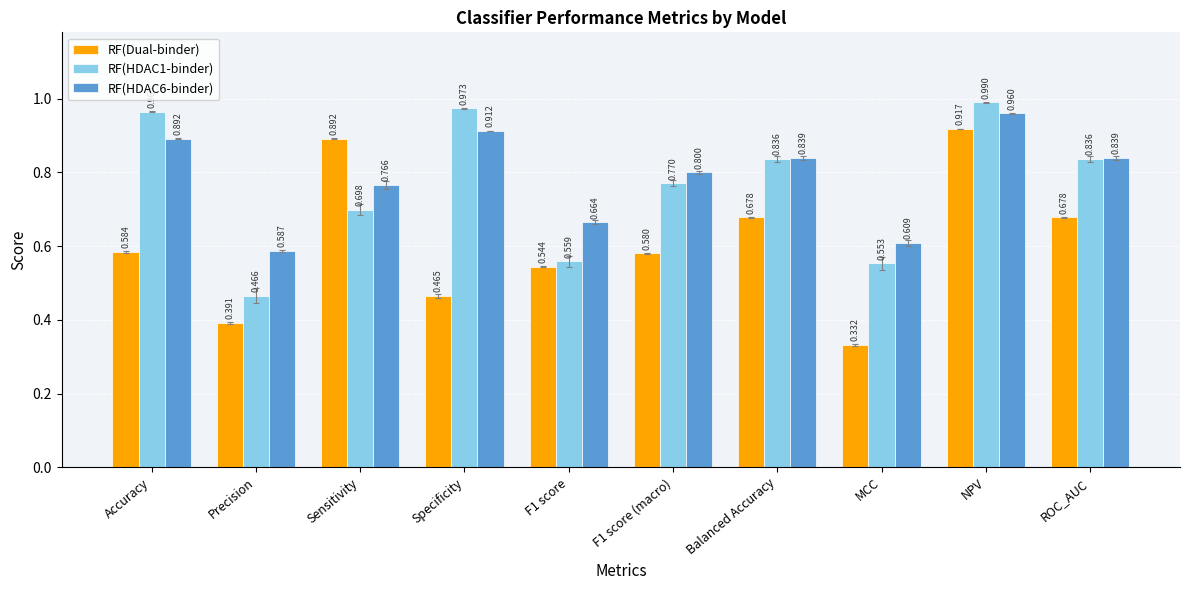

Which series changed the most between F1 score and MCC?

RF(Dual-binder)